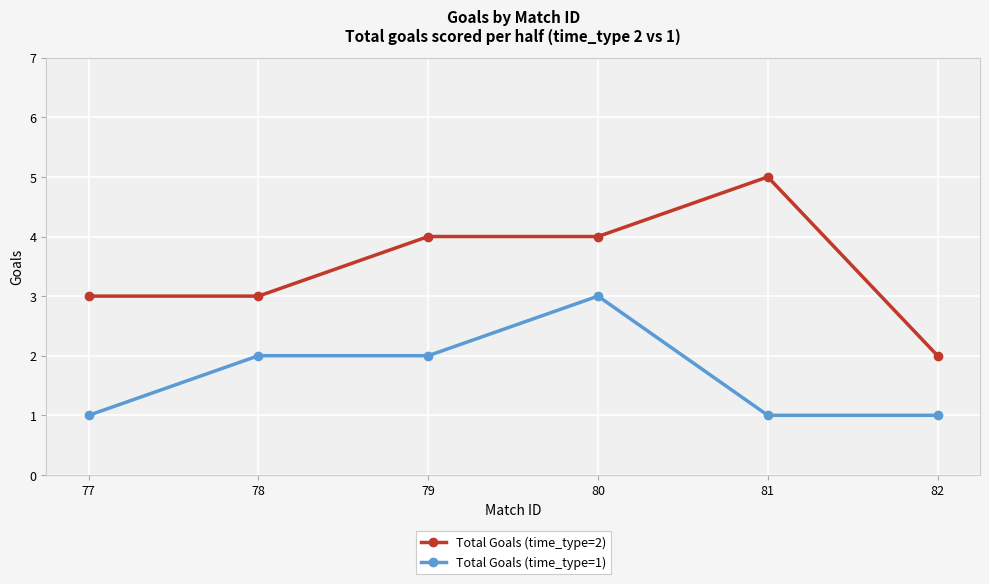

What is the total value across all series at 77?

4